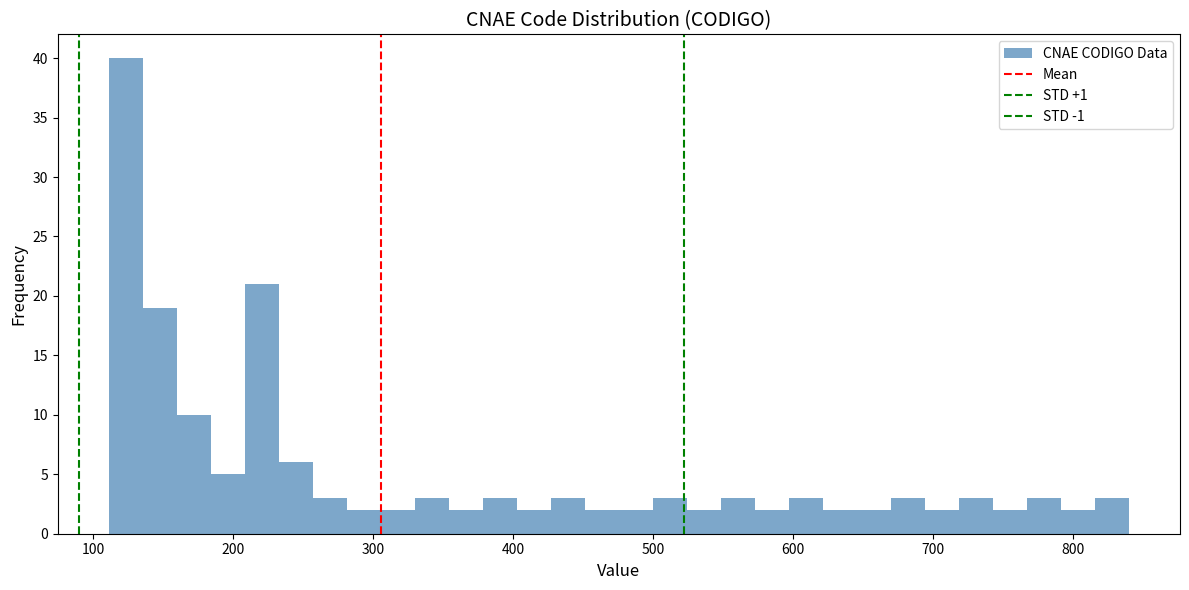

Around what value on the x-axis is the tallest bar? Give the approximate position of its centre, as read against the axis.

120